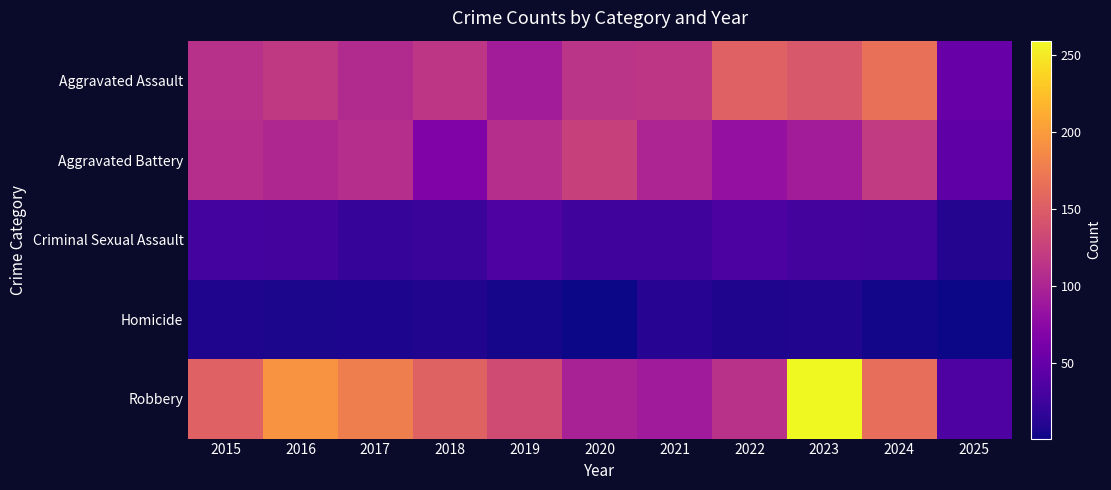

Between 2022 and 2018, which is larger?

2022